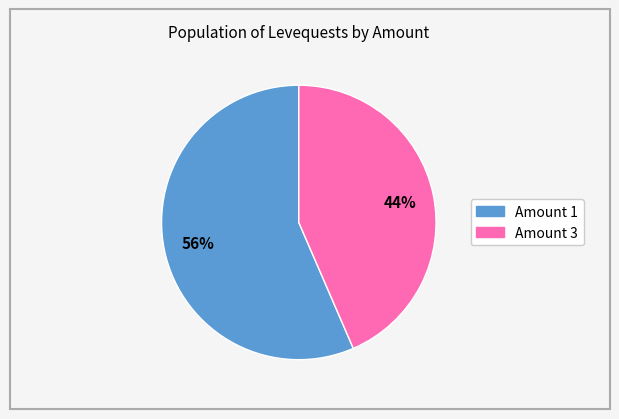

Does any single category account for the majority?

Yes